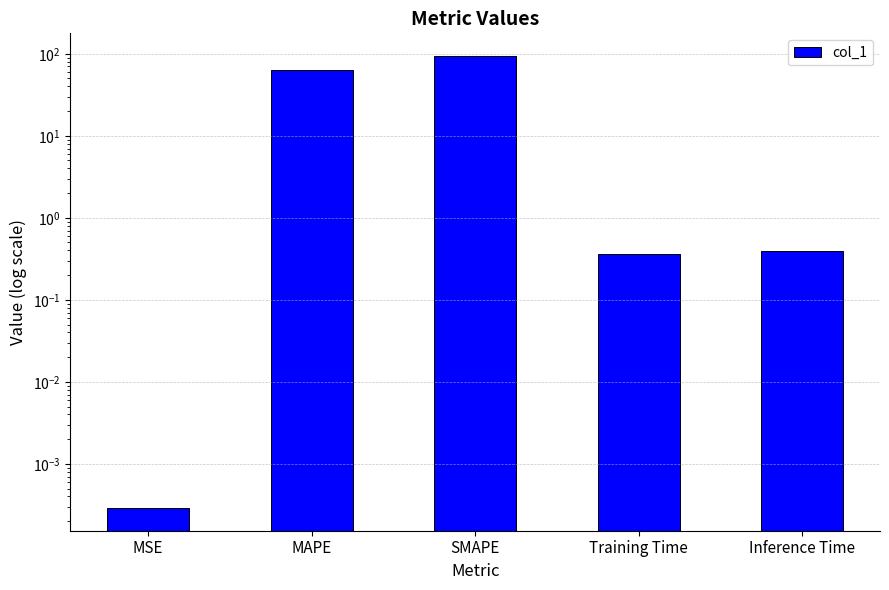

List the labels in order of value, largest first.

SMAPE, MAPE, Inference Time, Training Time, MSE